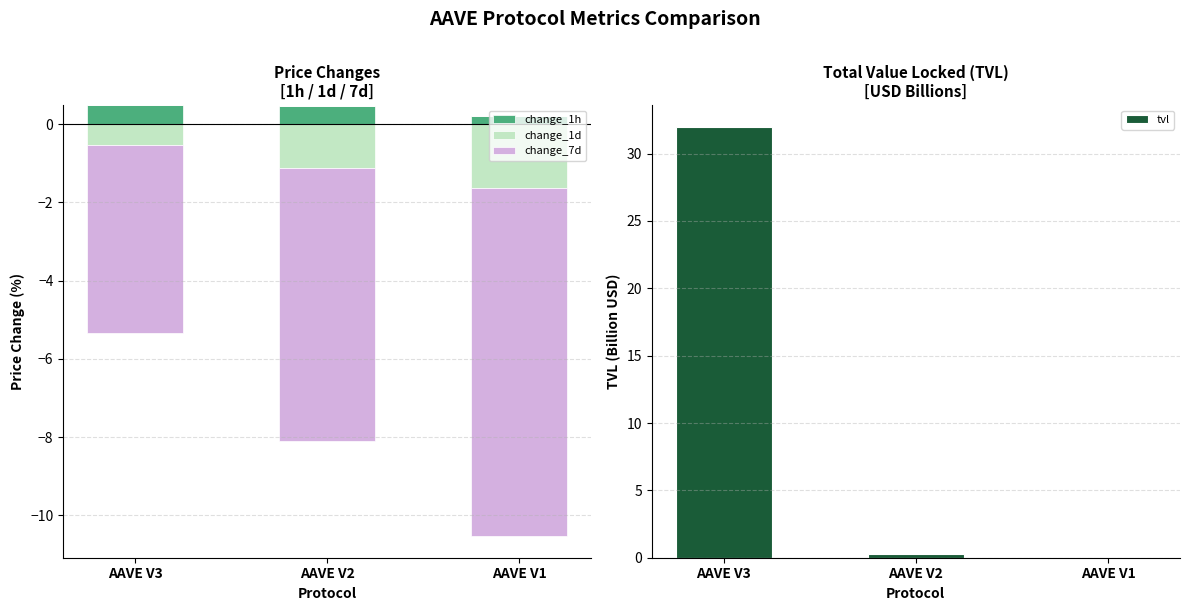

Are the bars grouped side by side (vs. stacked)?

Yes